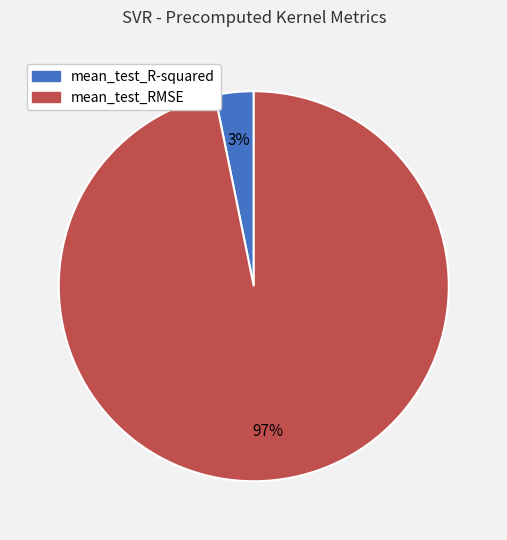

How many segments does this pie chart have?

2